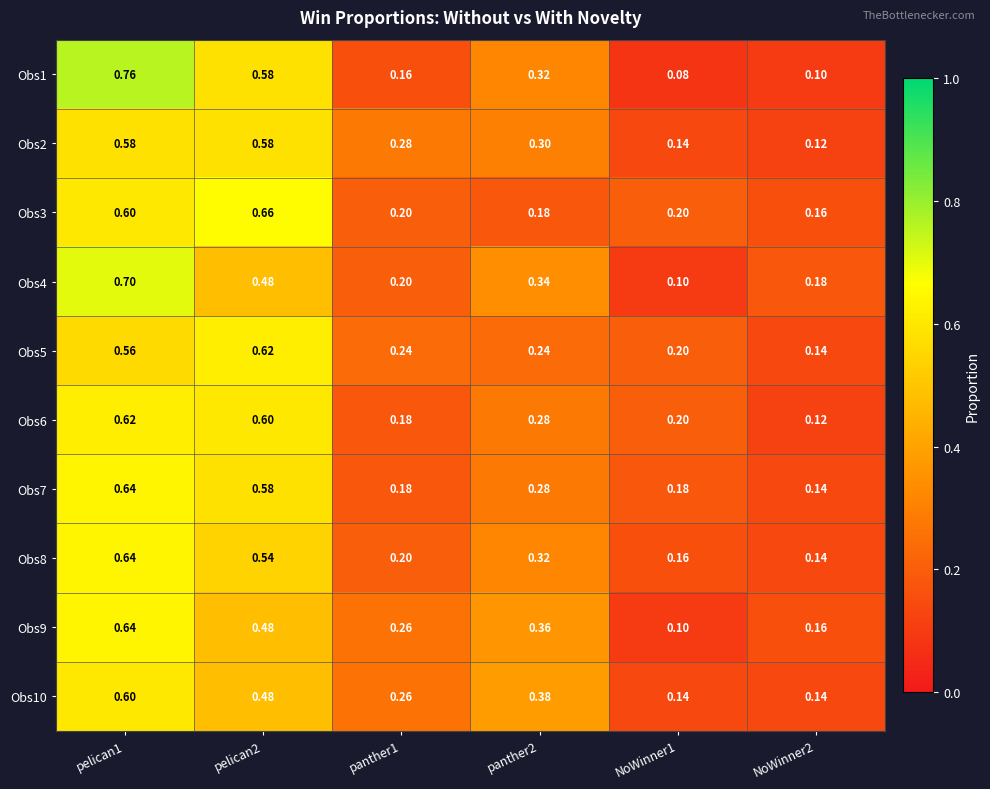

Is the value of Obs6 at pelican2 greater than the value of Obs3 at panther2?

Yes